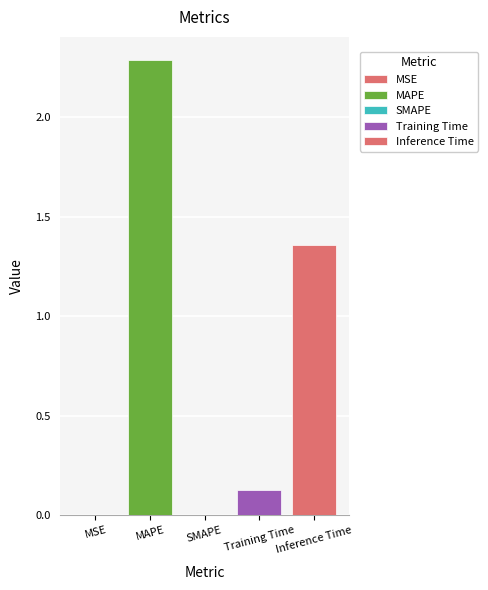

Reading right to left, extract all data points from this chart.

Inference Time=1.4	Training Time=0.1	SMAPE=0.0	MAPE=2.3	MSE=0.0